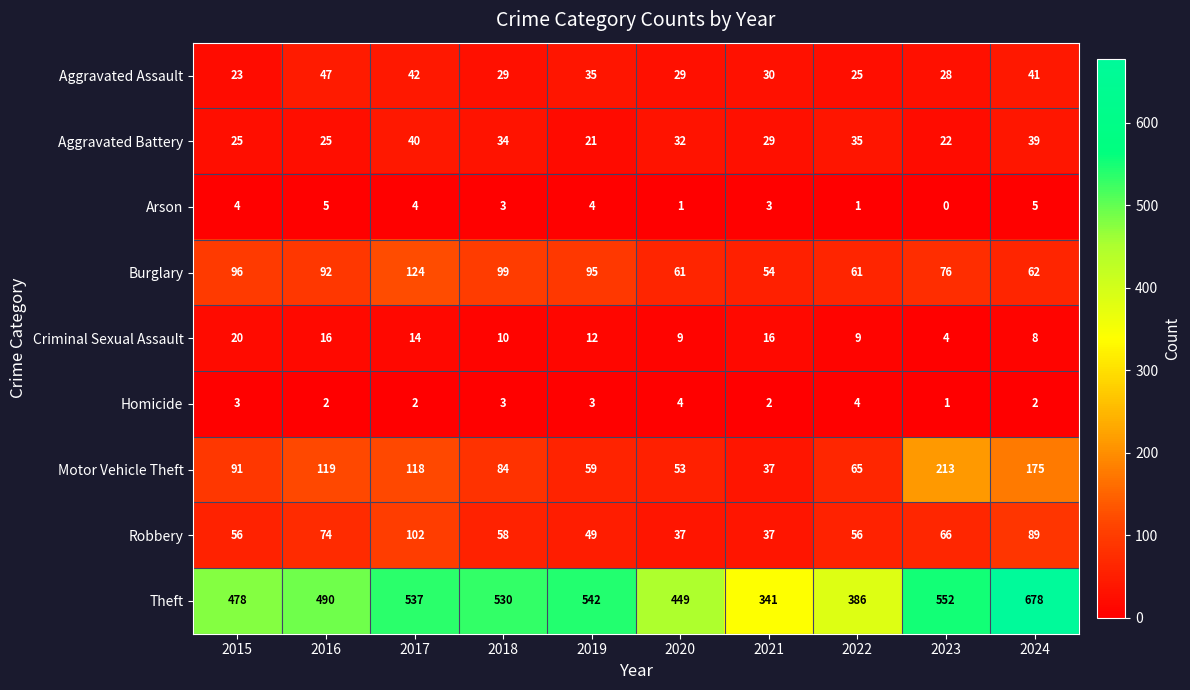

List the series in order of their peak value, highest first.

Theft, Motor Vehicle Theft, Burglary, Robbery, Aggravated Assault, Aggravated Battery, Criminal Sexual Assault, Arson, Homicide